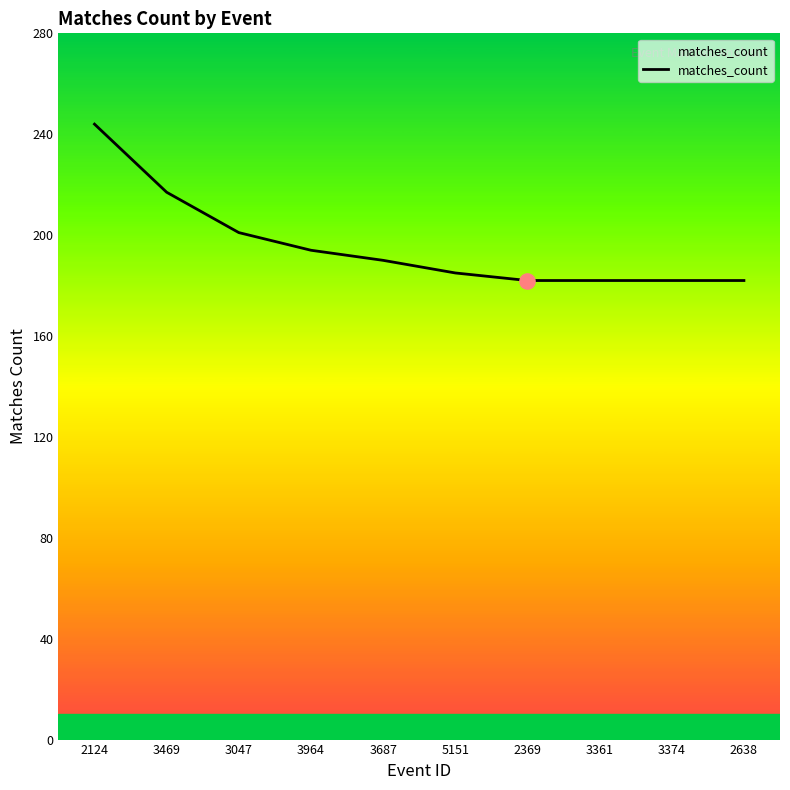

What is the change in value from 5151 to 2369?

-3